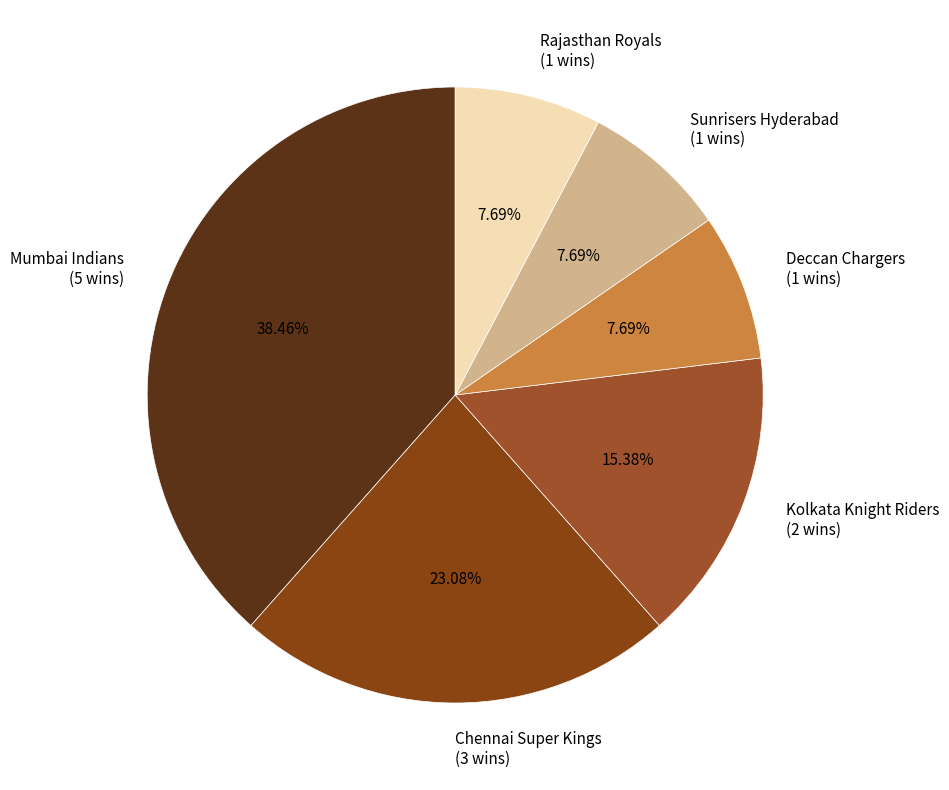

Is the sum of Rajasthan Royals (1 wins) and Sunrisers Hyderabad (1 wins) greater than half?

No